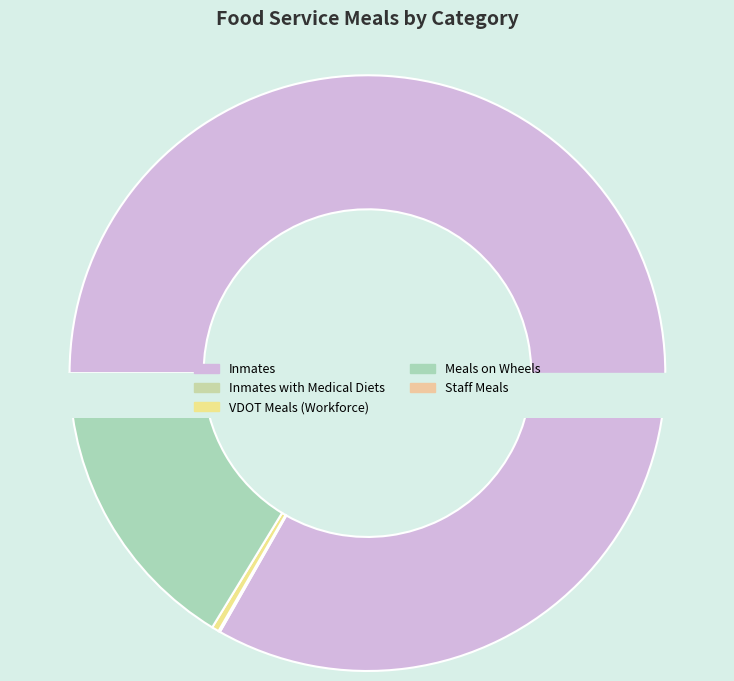

Which slice is the smallest?

Inmates with Medical Diets